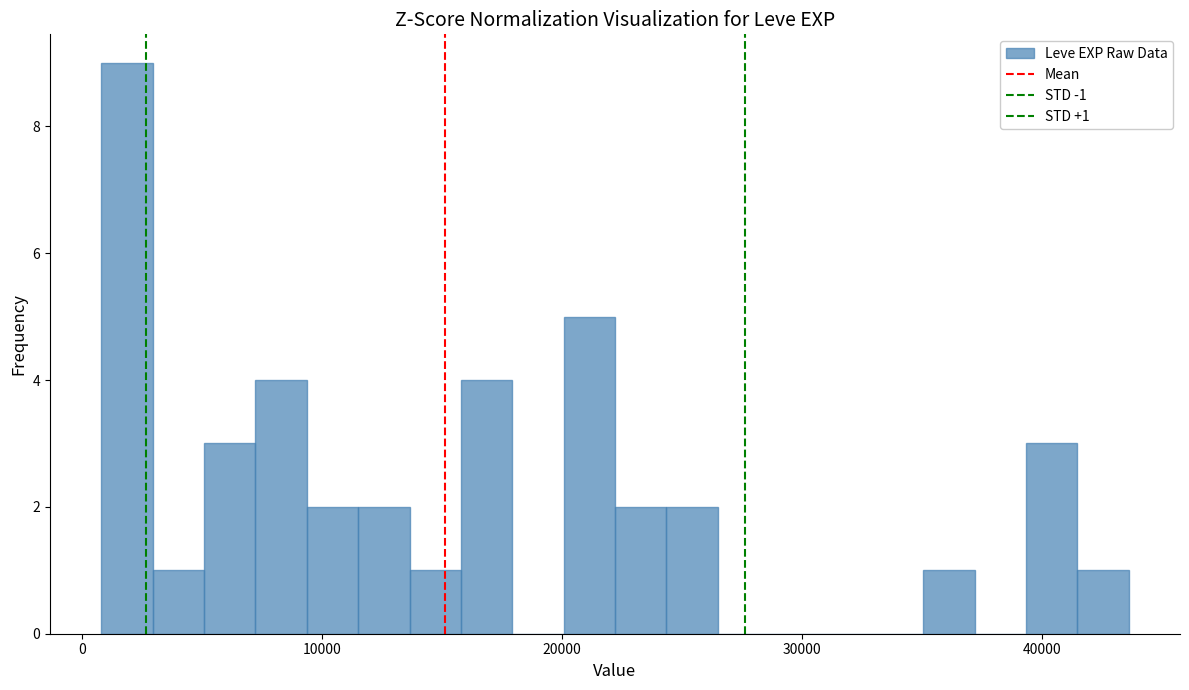

Around what value on the x-axis is the tallest bar? Give the approximate position of its centre, as read against the axis.

2000